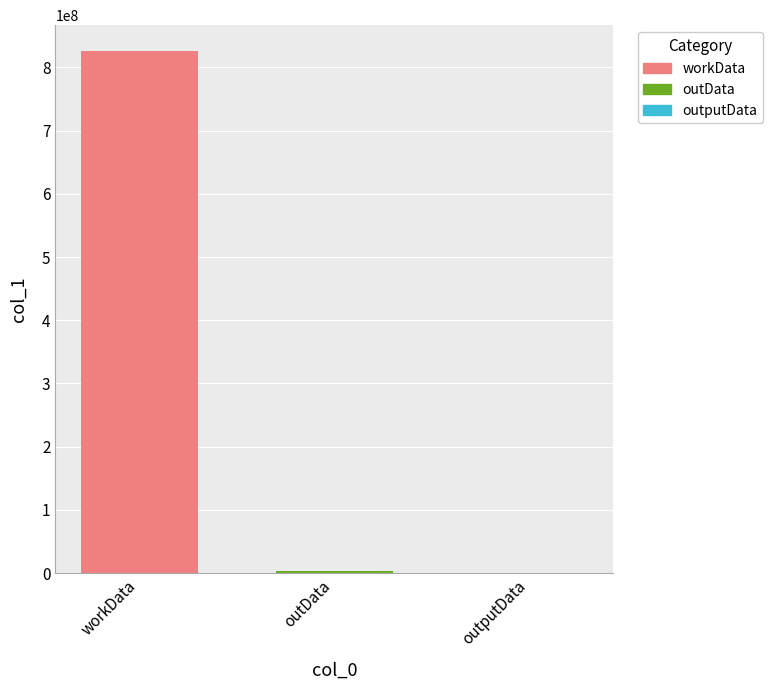

What is the approximate value at outputData?

12307